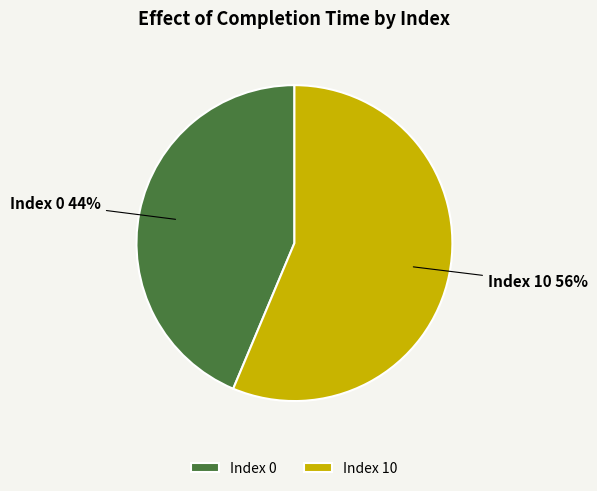

Which category accounts for the majority?

Index 10